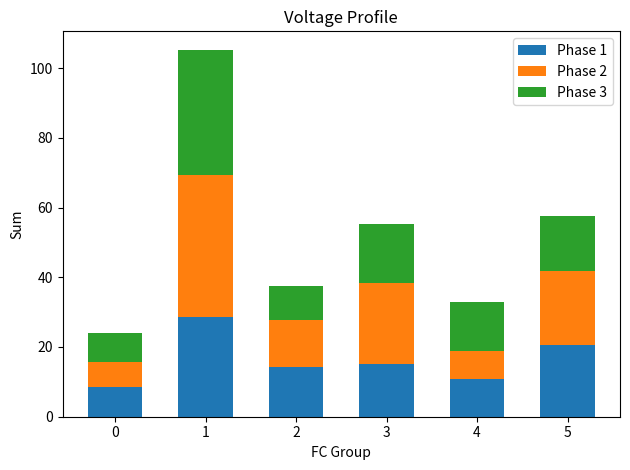

Count the number of categories in the chart.

6